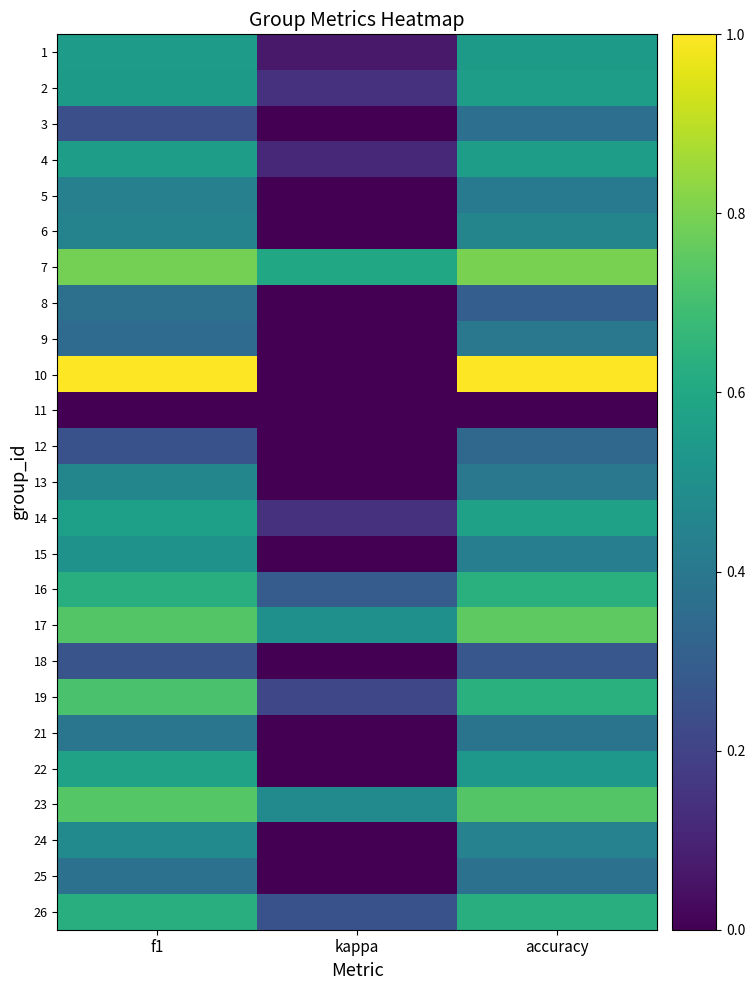

Which category has the highest value across all series?

f1